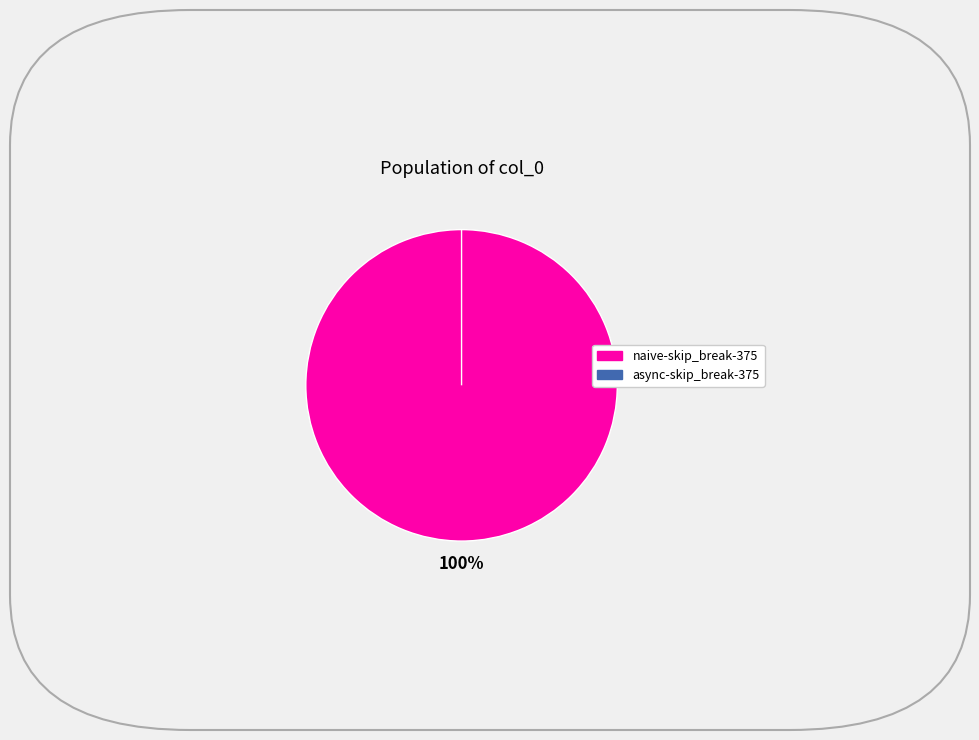

Does async-skip_break-375 account for over 50% of the chart?

No